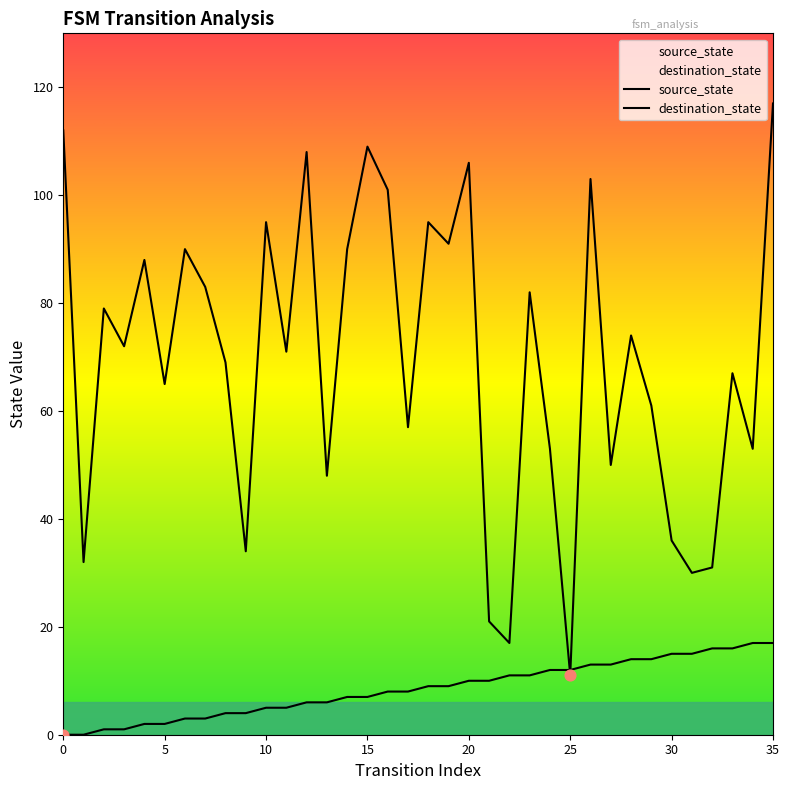

At how many categories does at least one series exceed 37?

28